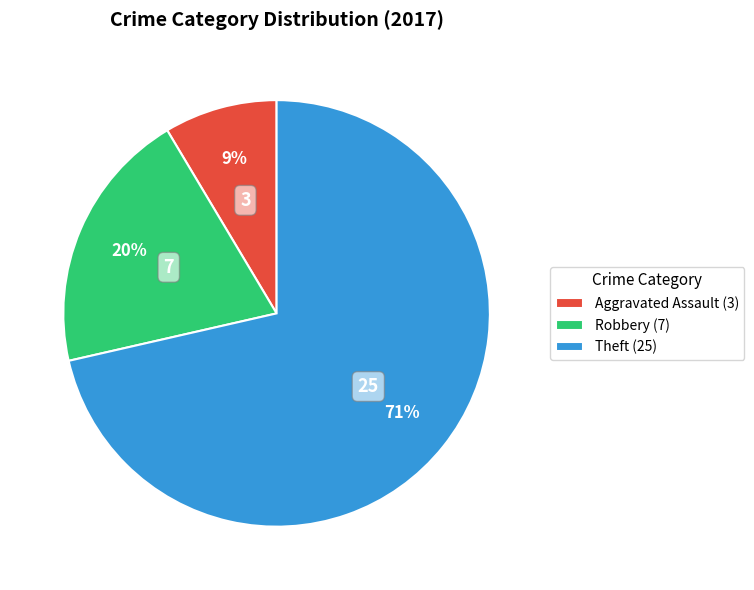

To the nearest percent, what percentage of the pie is Theft?

71%